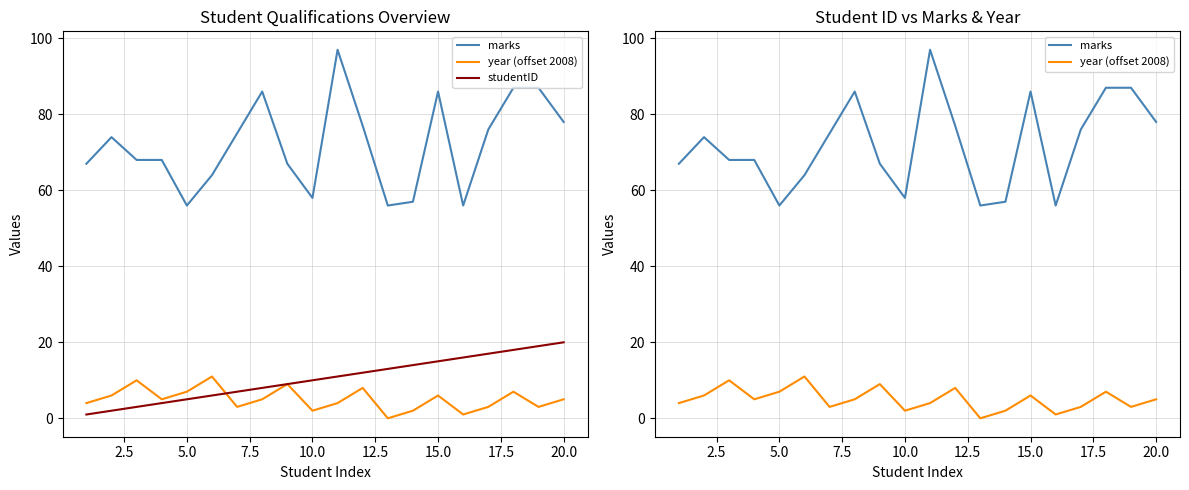

What is the difference between the second highest and second lowest values in the year (offset 2008) series?

9